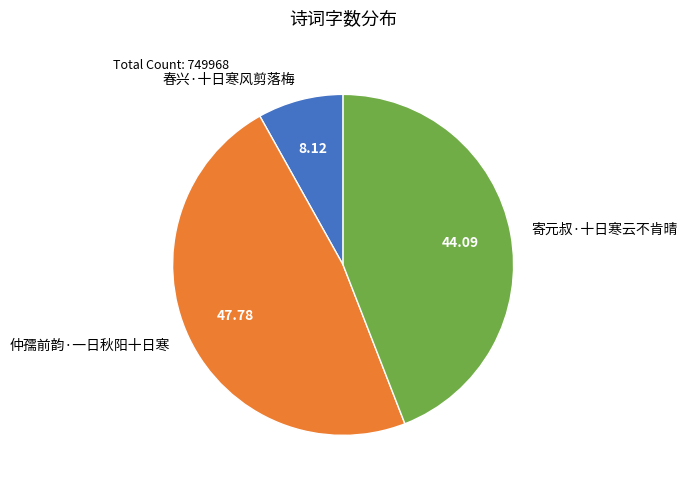

Does 仲孺前韵·一日秋阳十日寒 represent more than half of the total?

No